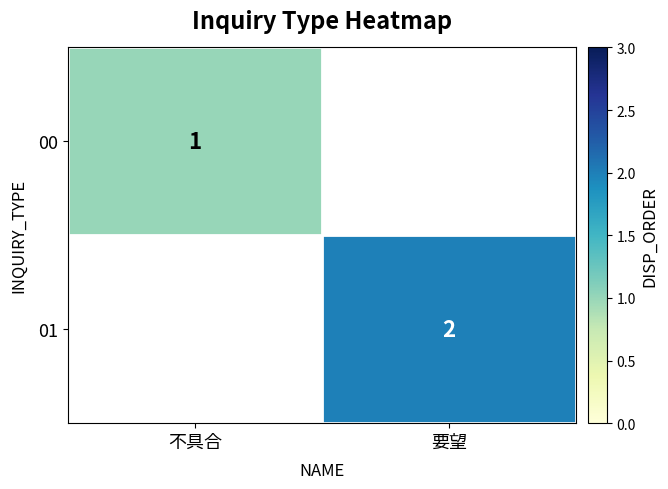

The 01 series shows 2 at 要望. True or false?

True